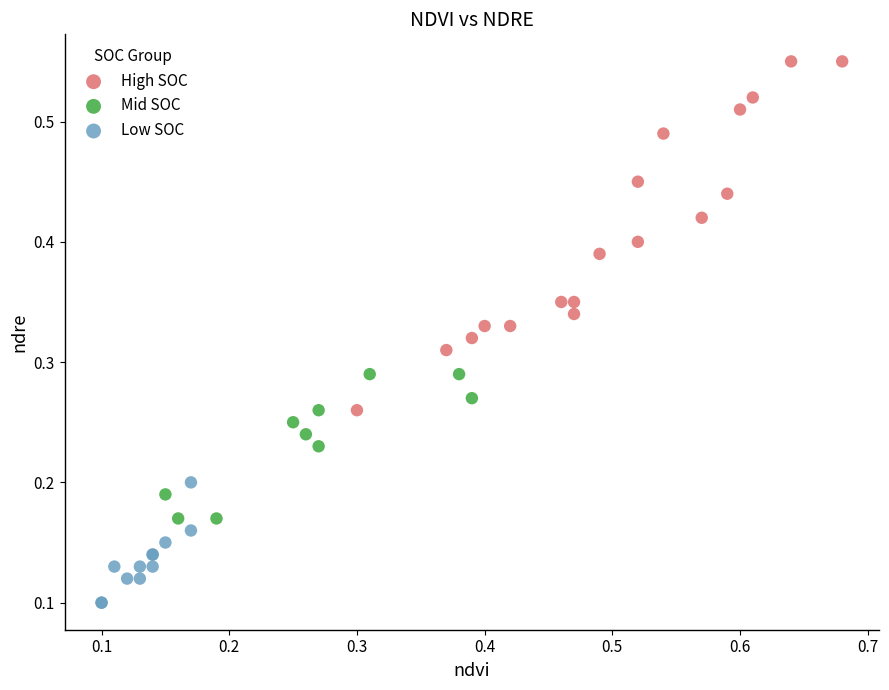

What are all the series names shown in the legend?

High SOC, Mid SOC, Low SOC